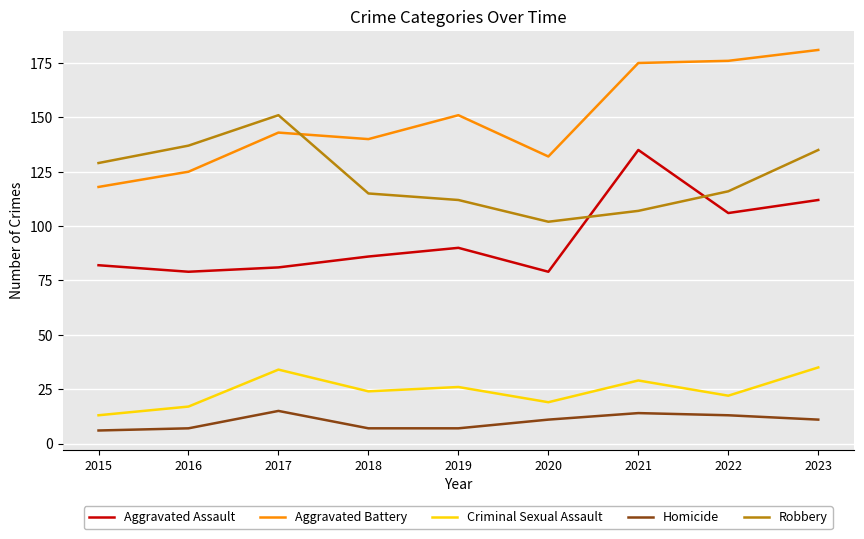

What is the total value across all series at 2022?

433